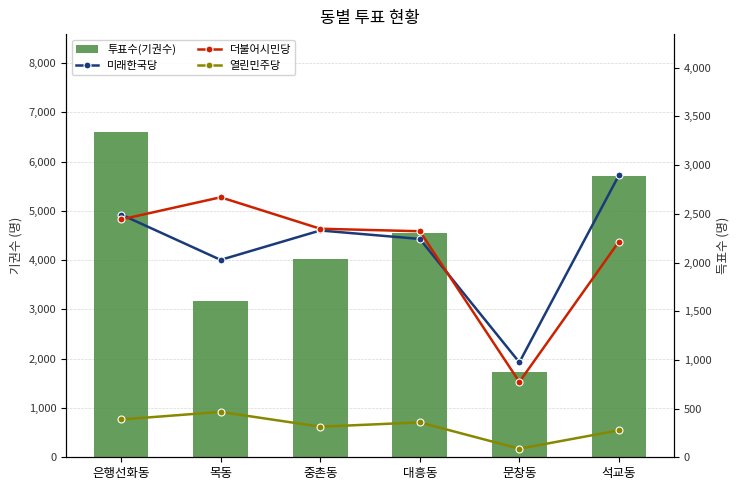

What is the sum of the 더불어시민당 values at 문창동 and 중촌동?

3121